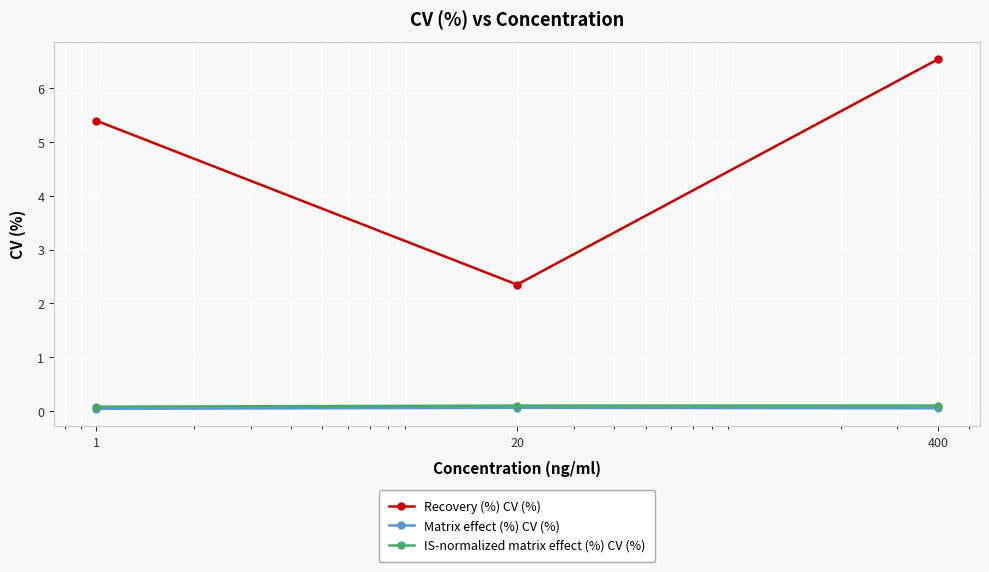

What is the minimum value for Recovery (%) CV (%)?

2.4